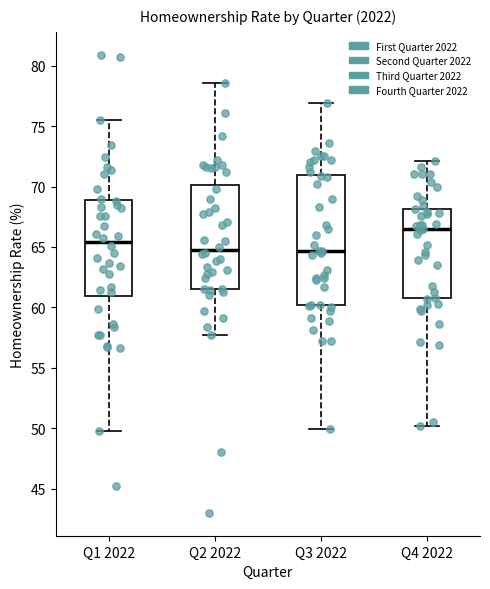

Where does the upper whisker of the box for Q1 2022 end on the y-axis? The values are not printed on the chart, so give them approximately, as read against the axis.

75.5